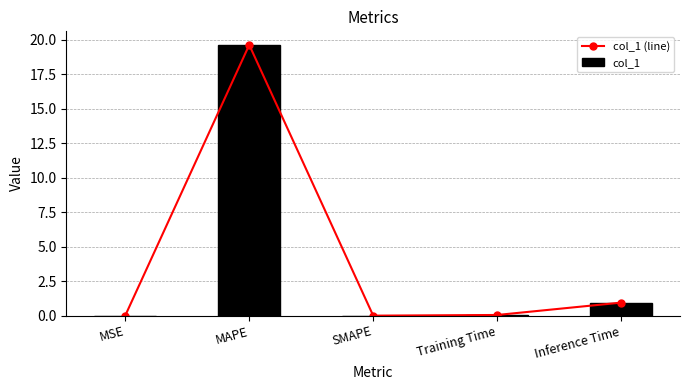

True or false: col_1 (line) has a value of 0.5 at Inference Time.

False